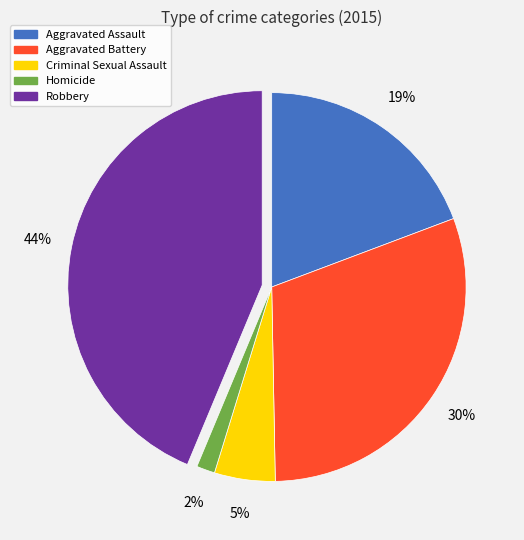

The Criminal Sexual Assault slice represents 5% of the pie. True or false?

True